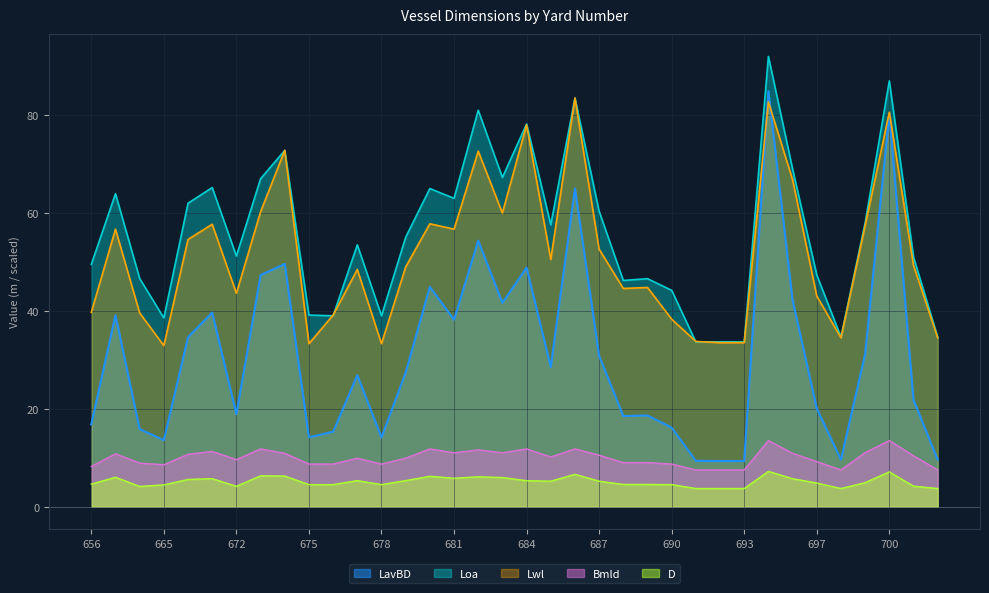

What is the minimum value shown in the chart?

3.7